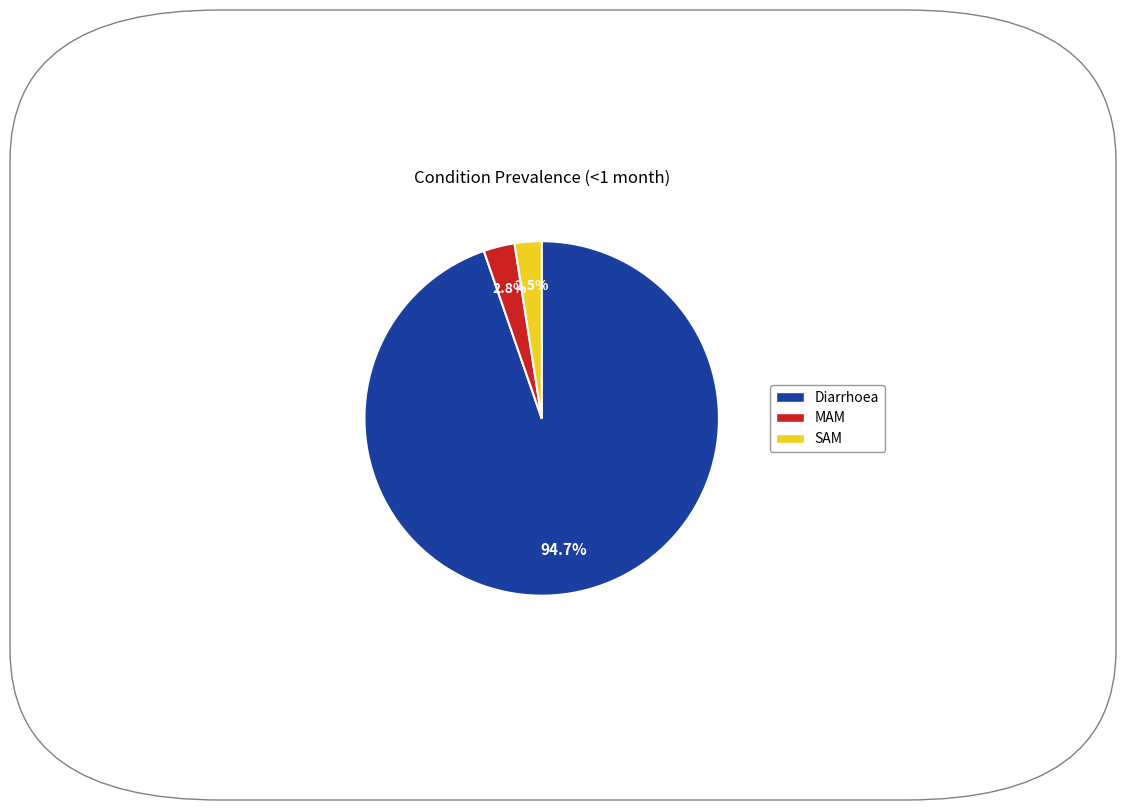

What is the largest slice in the pie chart?

Diarrhoea